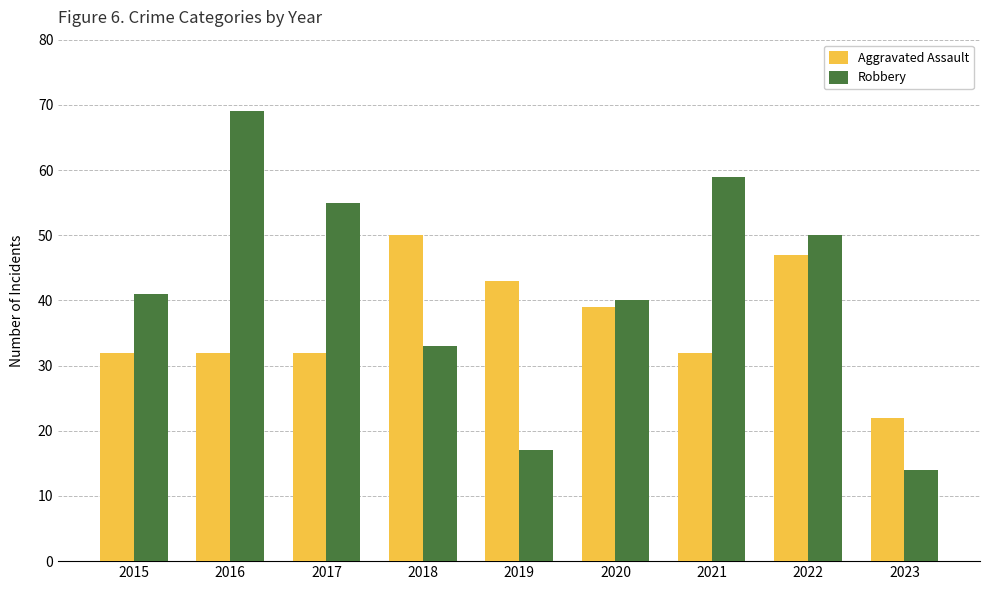

Which series has the largest total across all categories?

Robbery